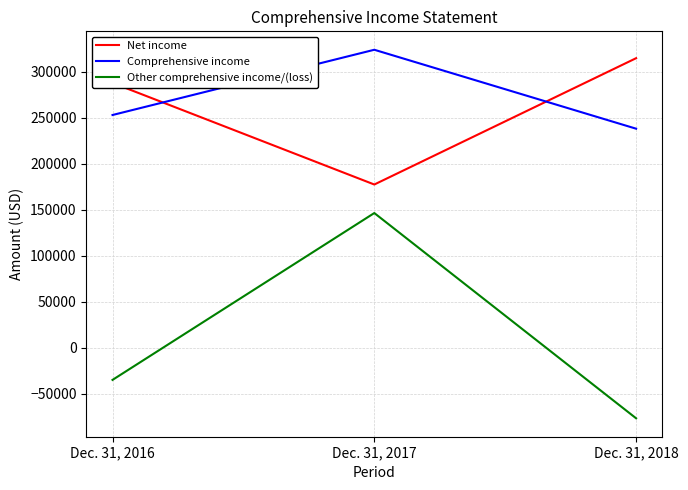

What value does the Net income series have at Dec. 31, 2016, to the nearest 50?

287900